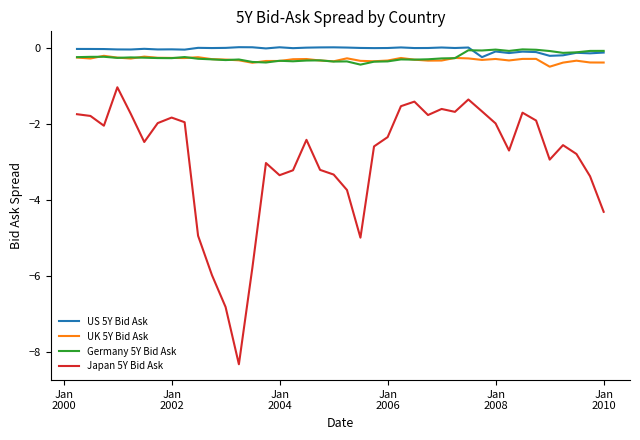

What is the minimum value for Japan 5Y Bid Ask?

-8.3